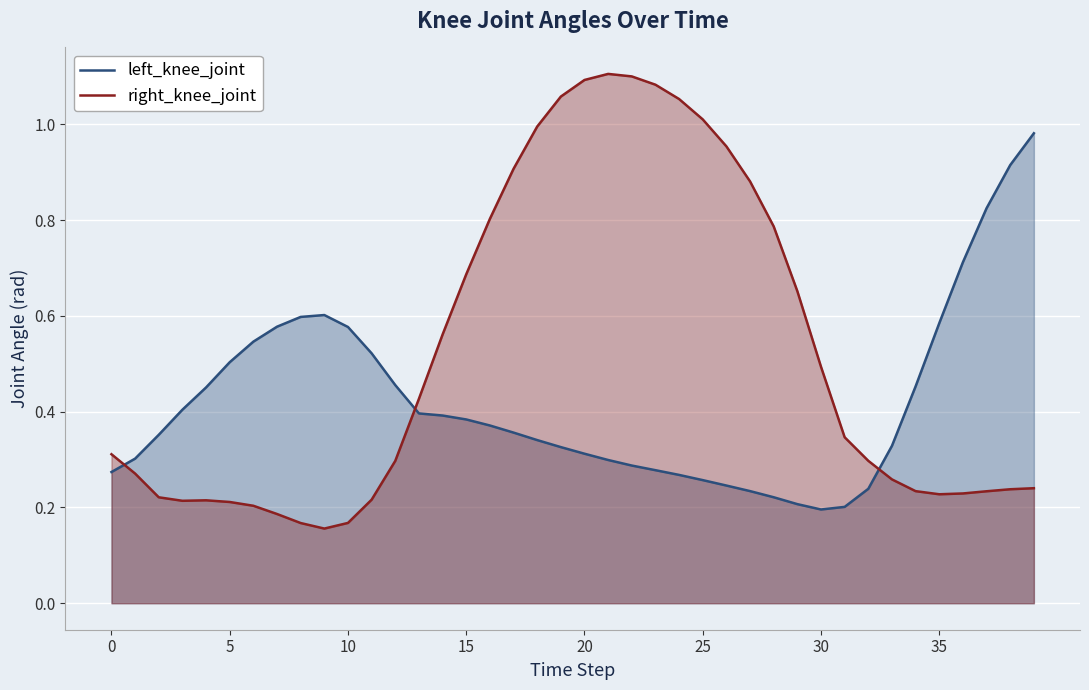

Where is right_knee_joint nearest to the value 0?

9